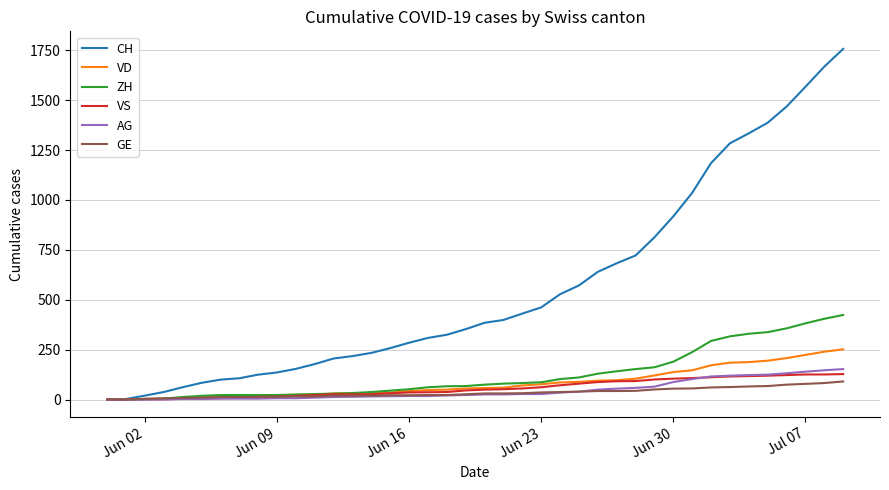

Does the chart display data point markers on the line(s)?

No